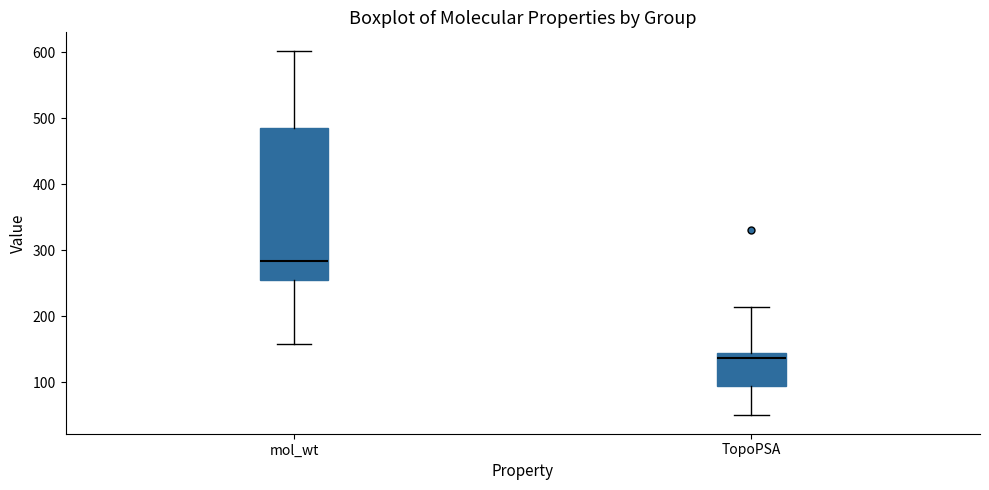

Where is the upper edge of the box for TopoPSA on the y-axis? The values are not printed on the chart, so give them approximately, as read against the axis.

140